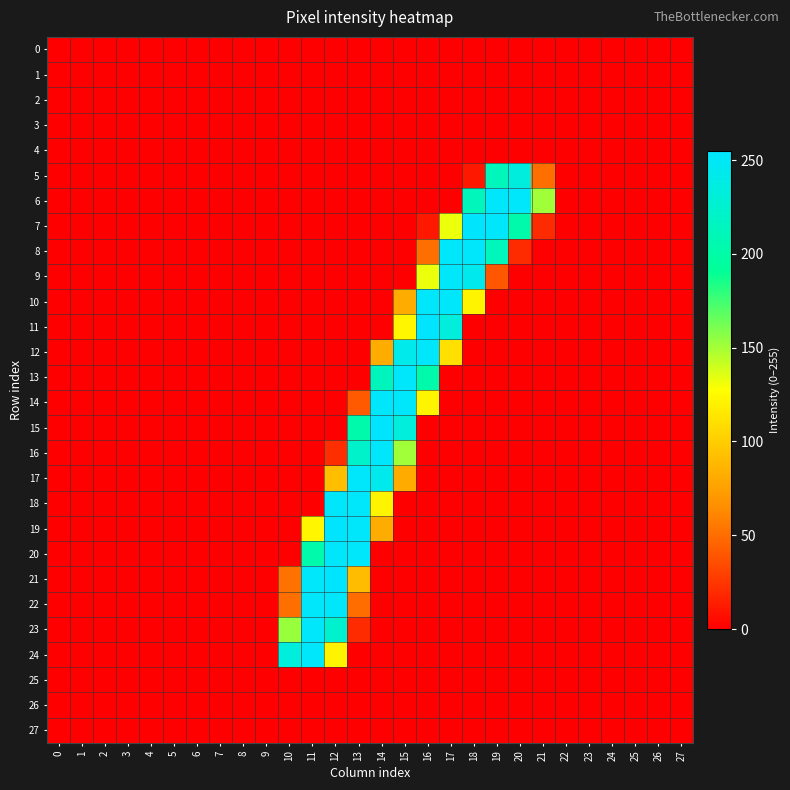

Rank the series at 18 from lowest to highest value.

0, 1, 2, 3, 4, 11, 12, 13, 14, 15, 16, 17, 18, 19, 20, 21, 22, 23, 24, 25, 26, 27, 5, 10, 6, 9, 8, 7